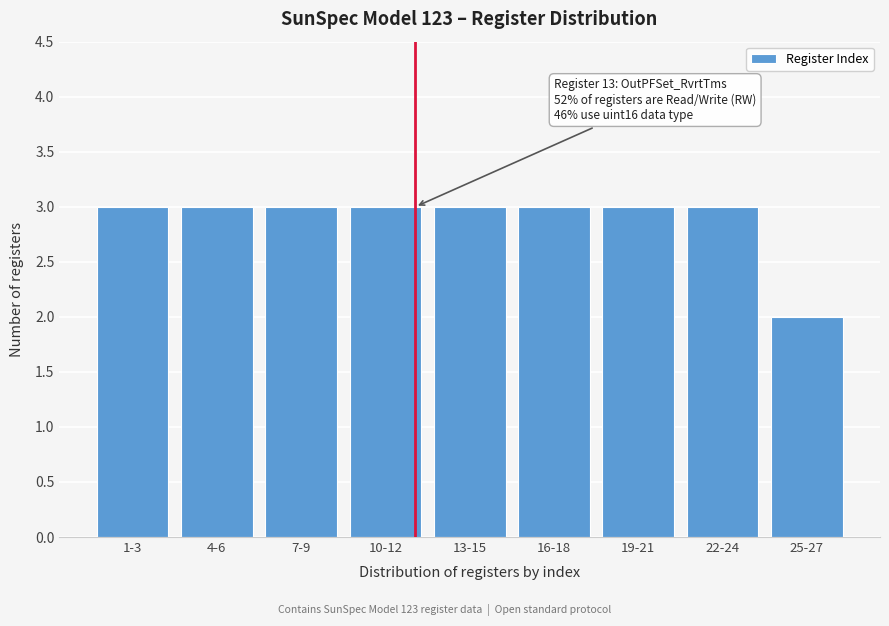

Reading right to left, extract all data points from this chart.

25-27=2	22-24=3	19-21=3	16-18=3	13-15=3	10-12=3	7-9=3	4-6=3	1-3=3